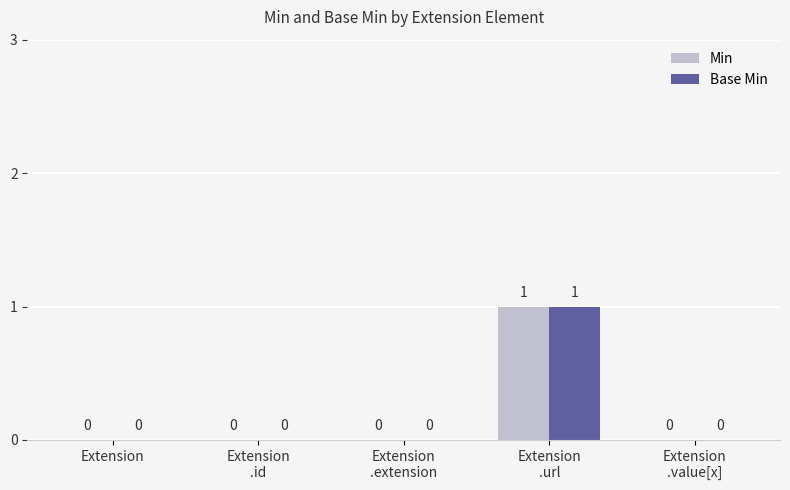

How many values in the Base Min series exceed 0?

1